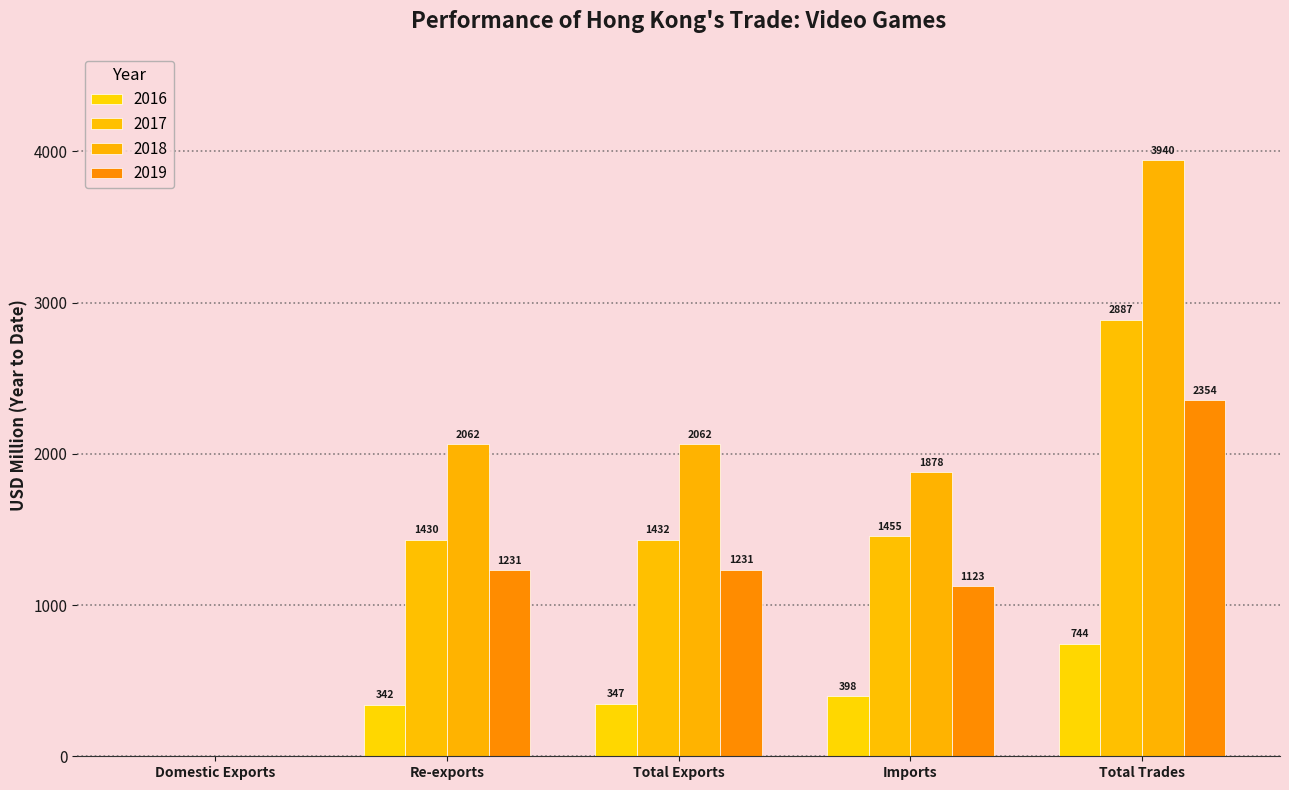

How many categories are shown in the chart?

5